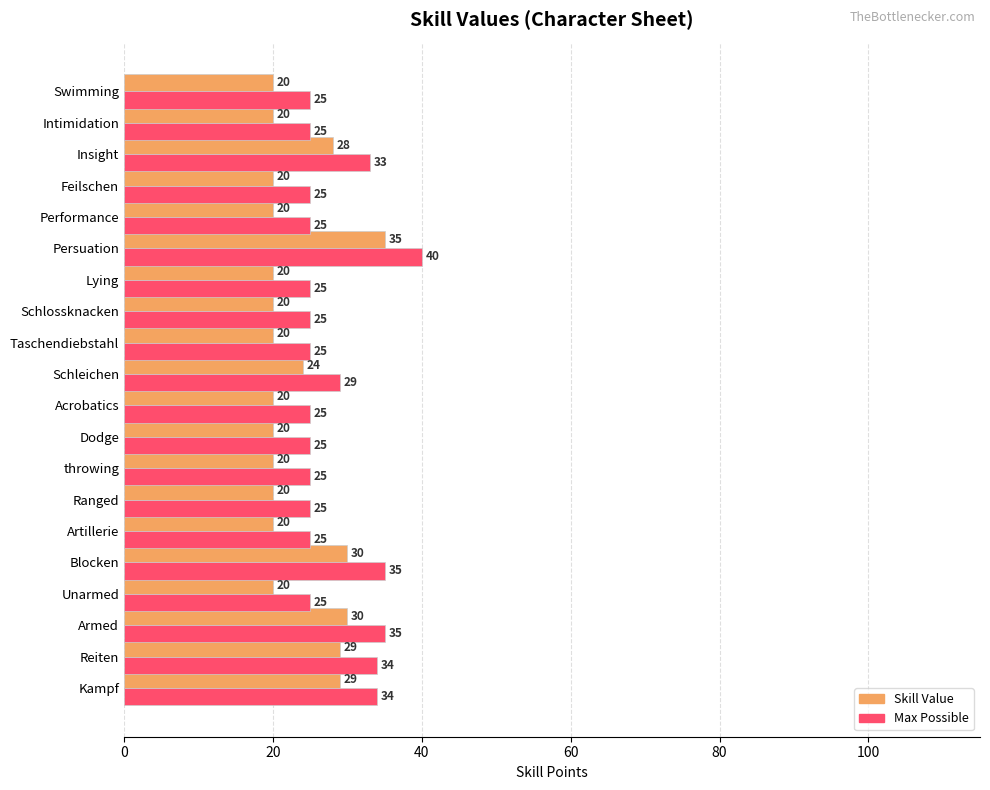

Which series has the largest total across all categories?

Max Possible